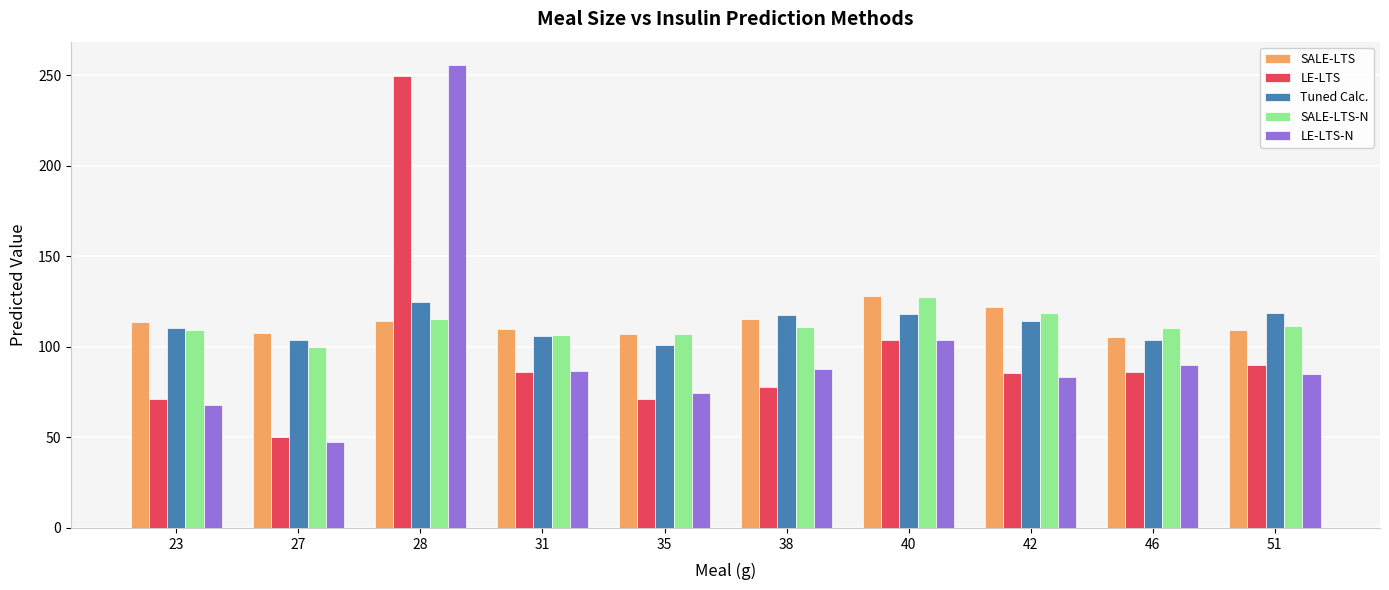

At which category is the sum across all series the highest?

28